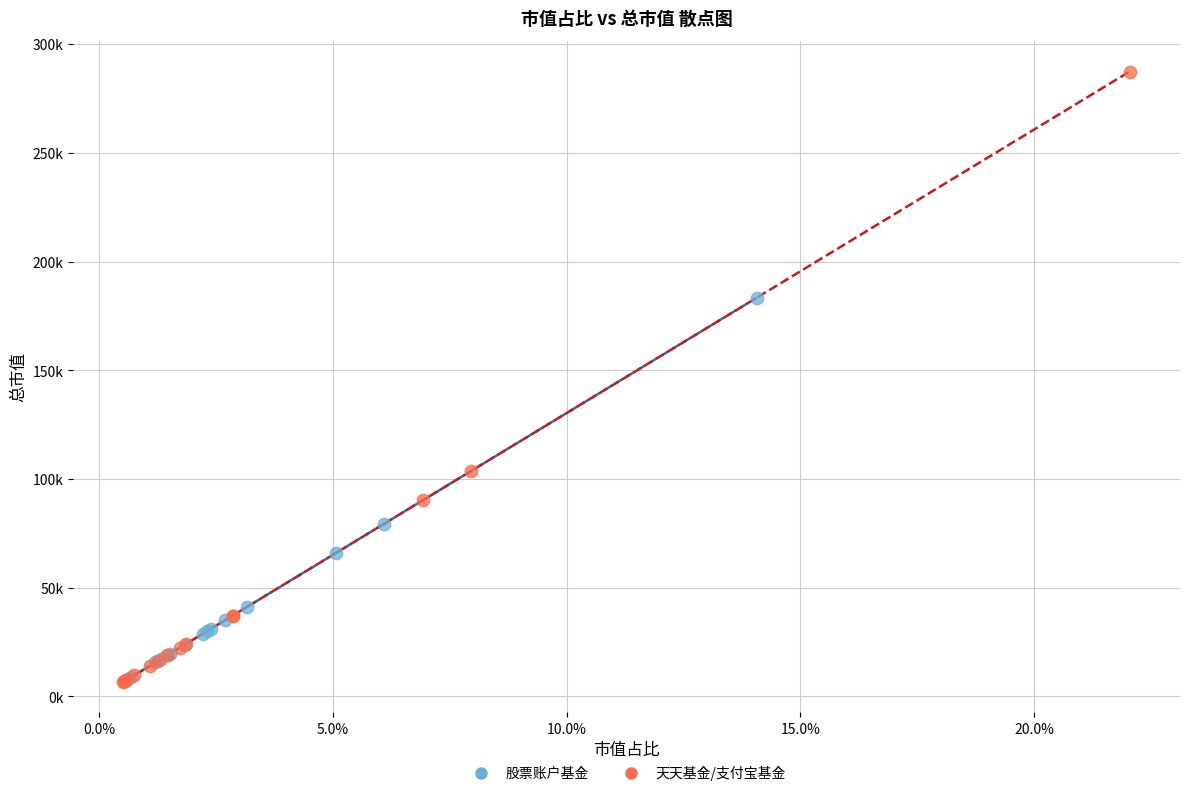

What are all the series names shown in the legend?

股票账户基金, 天天基金/支付宝基金